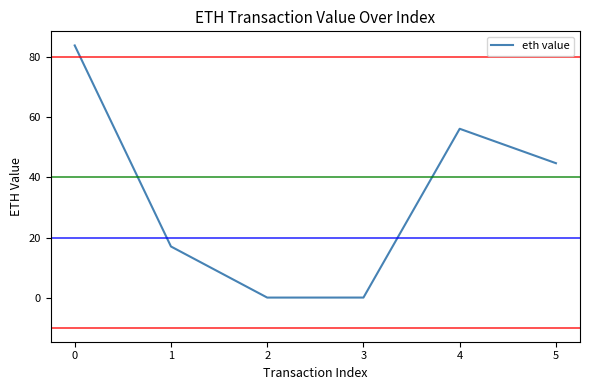

True or false: the data shows 12.1 at 4.

False